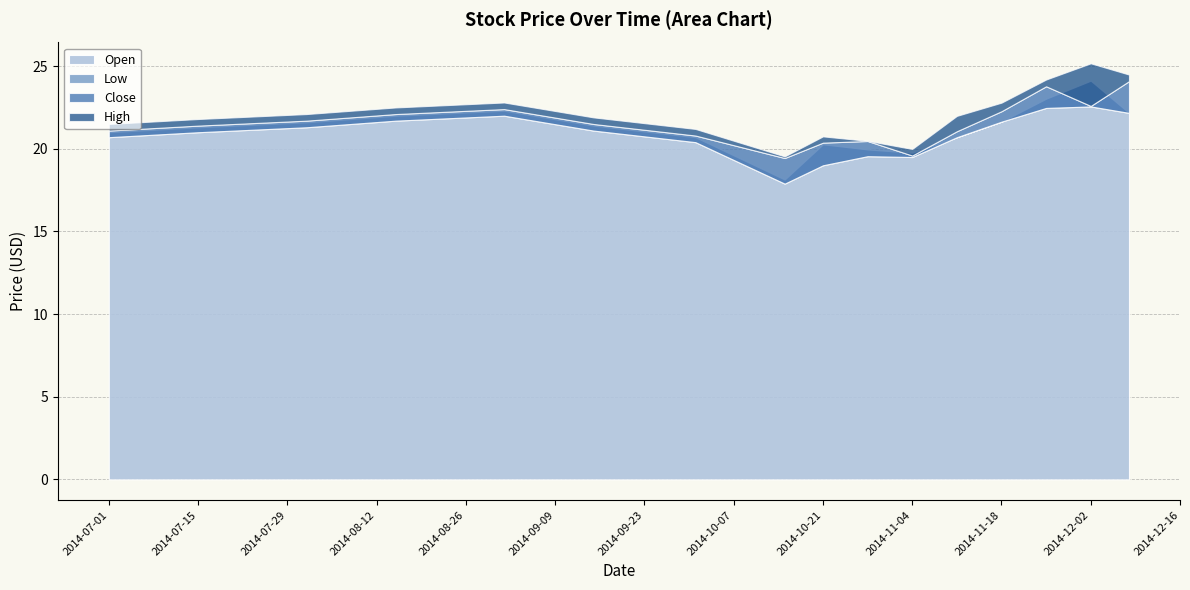

In Low, how many points are lower than both neighbors (excluding endpoints)?

2